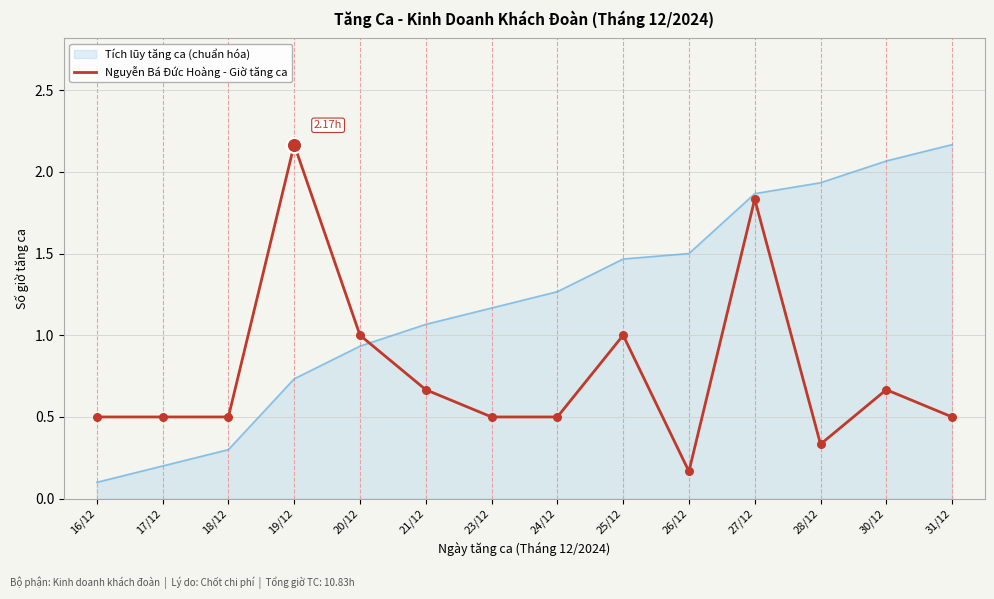

What is the difference between the highest and lowest values at 25/12?

0.5